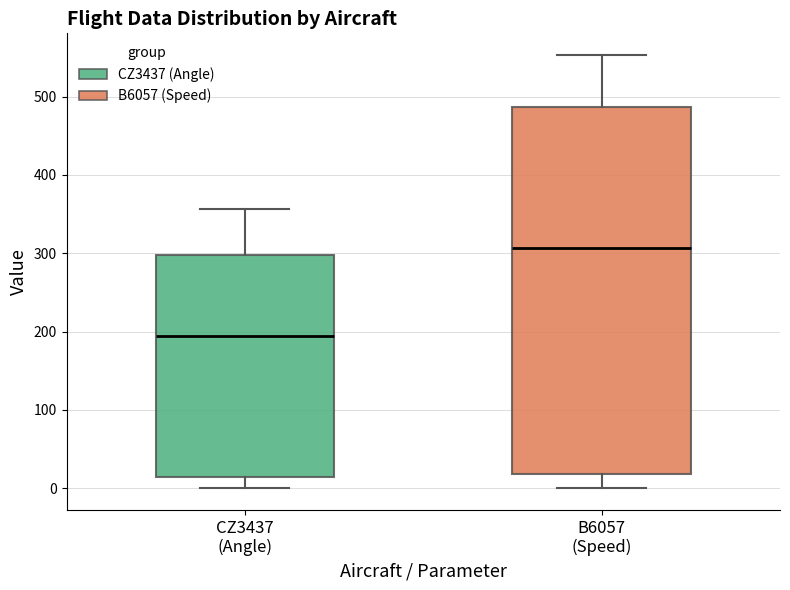

Which box has the lowest median line?

CZ3437 (Angle)